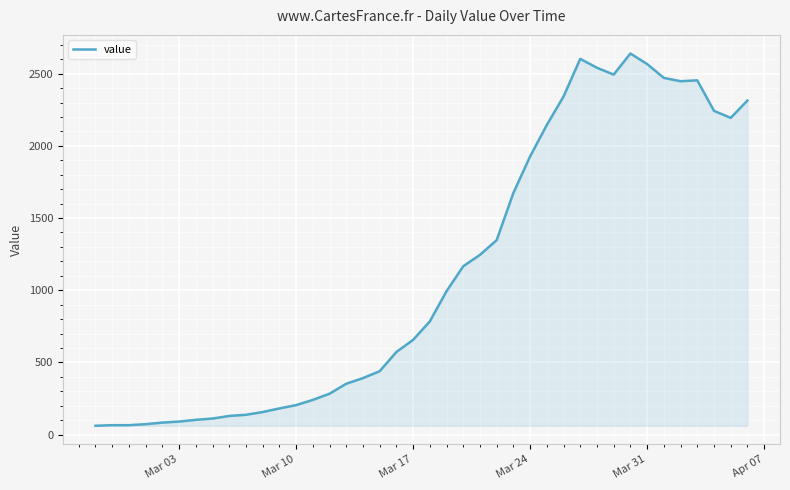

What is the maximum value shown in the chart?

2640